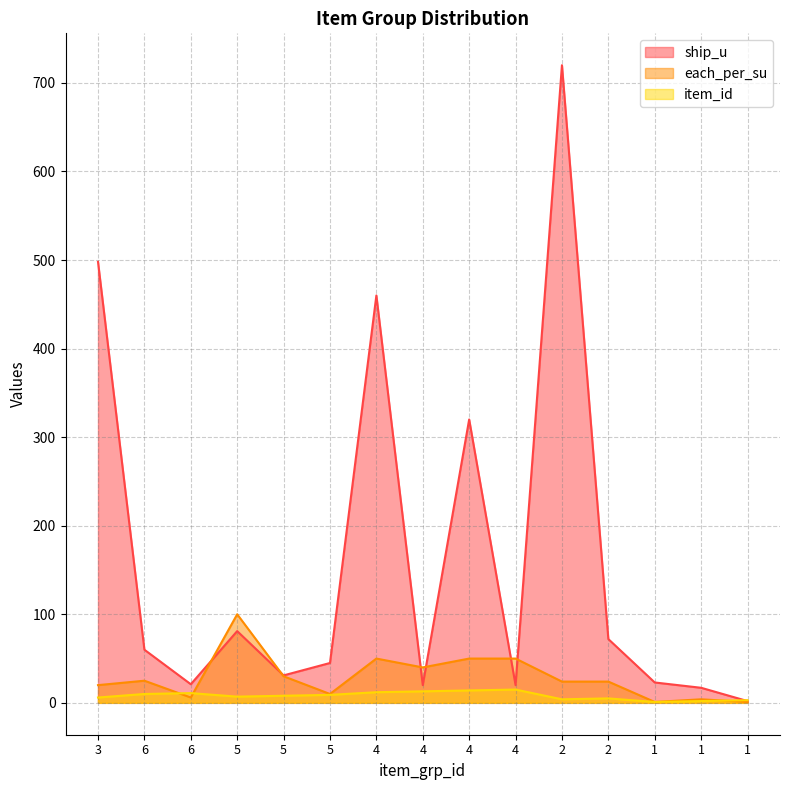

Is the value of item_id at 1 greater than the value of each_per_su at 4?

No